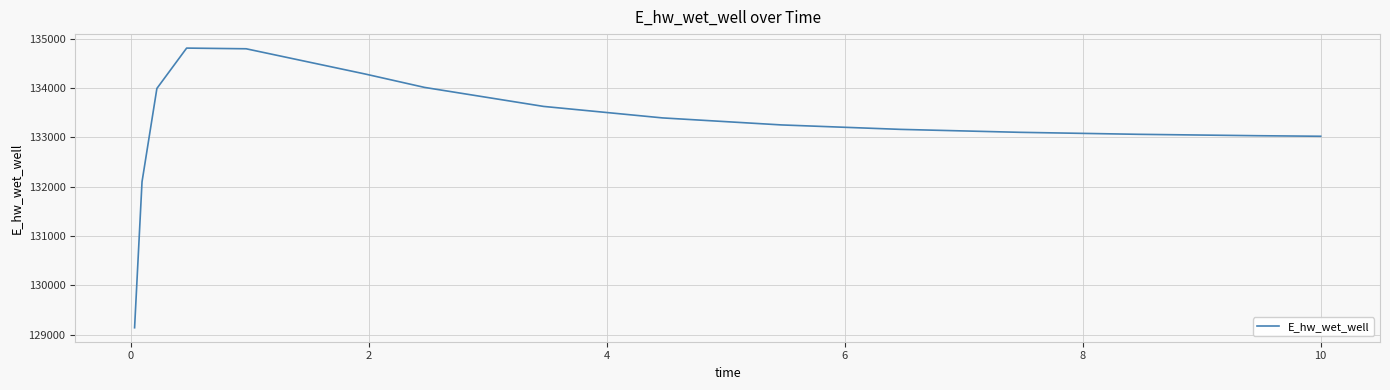

What is the difference between the maximum and minimum values?

5674.2